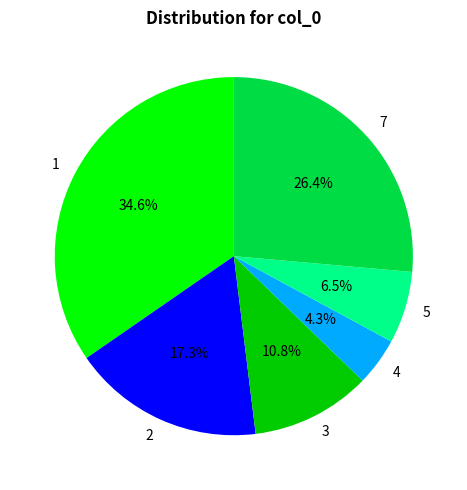

The 3 slice represents 5% of the pie. True or false?

False